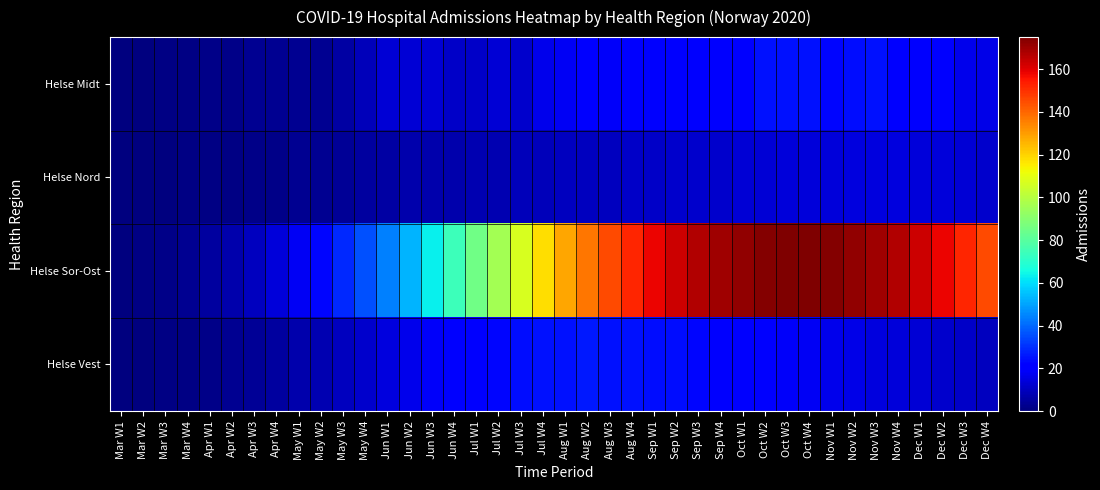

At which category is the sum across all series the highest?

Oct W3